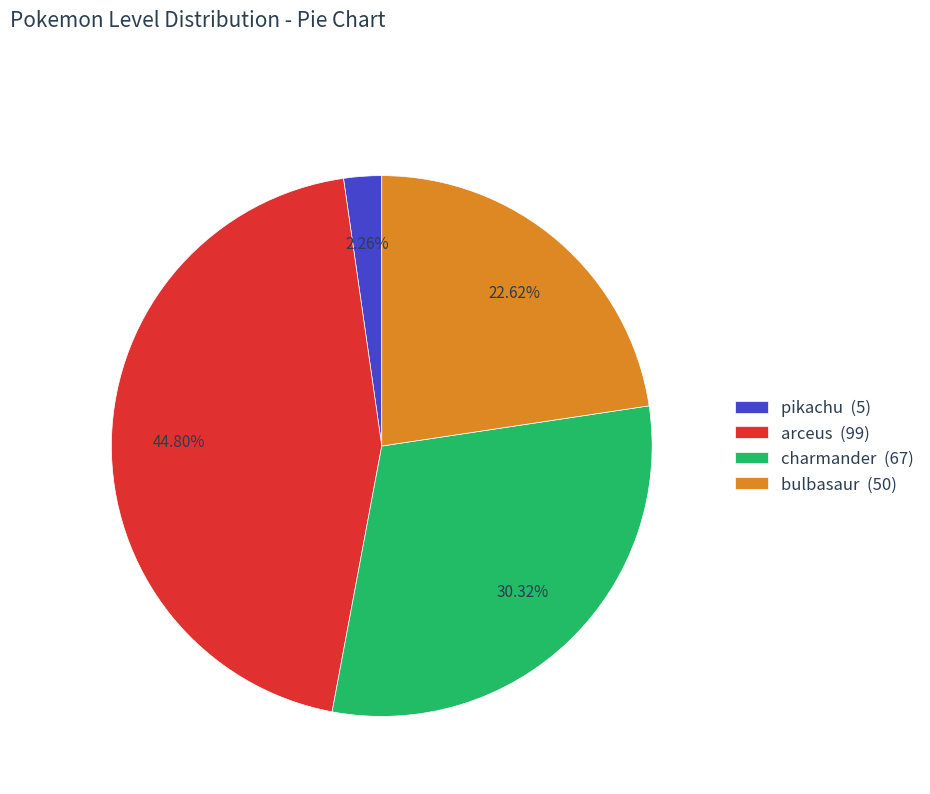

Does pikachu account for over 50% of the chart?

No